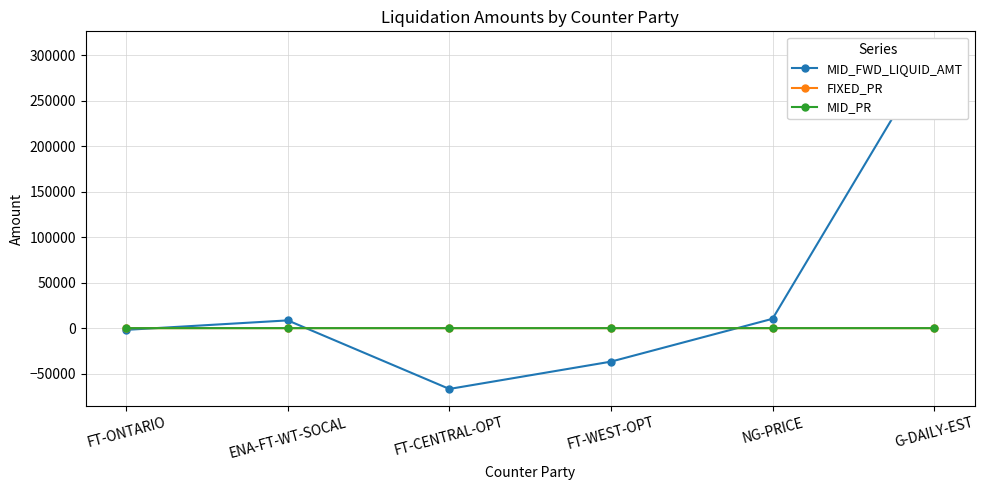

Where is the first local maximum for MID_FWD_LIQUID_AMT?

ENA-FT-WT-SOCAL